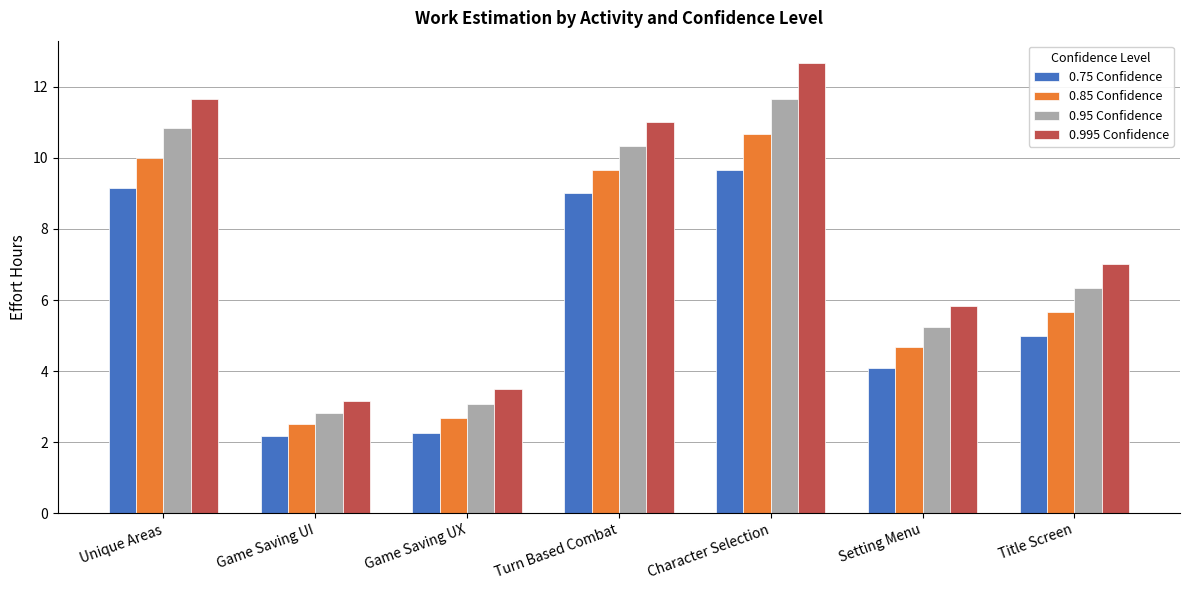

What is the sum of the 0.85 Confidence values at Unique Areas and Character Selection?

20.7